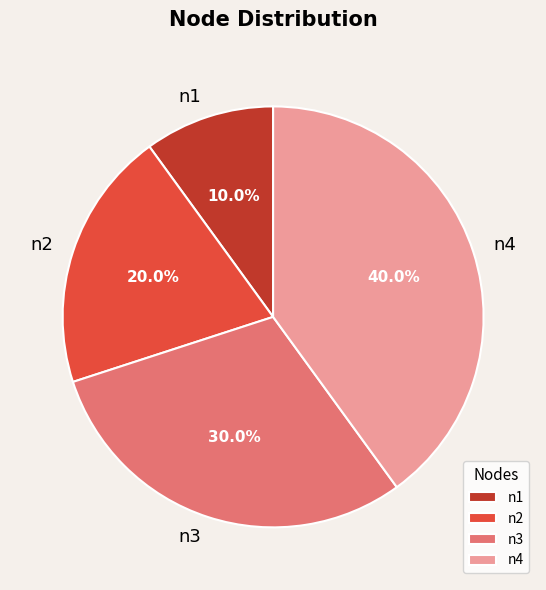

Does any single category account for the majority?

No